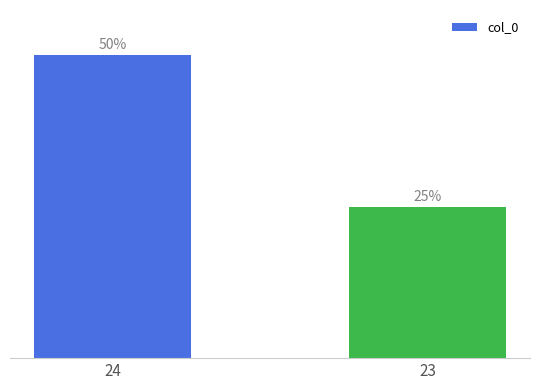

Rank the categories by value from highest to lowest.

24, 23